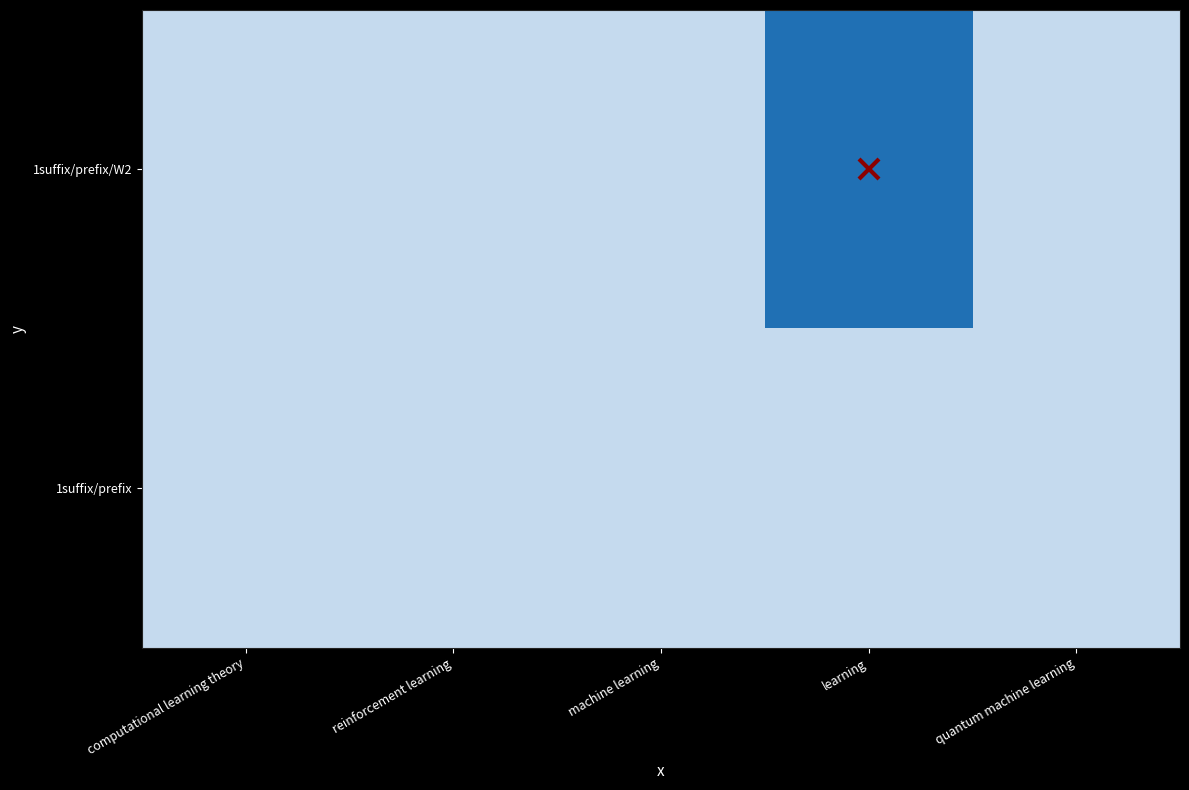

At which category does the chart reach its minimum across all series?

computational learning theory